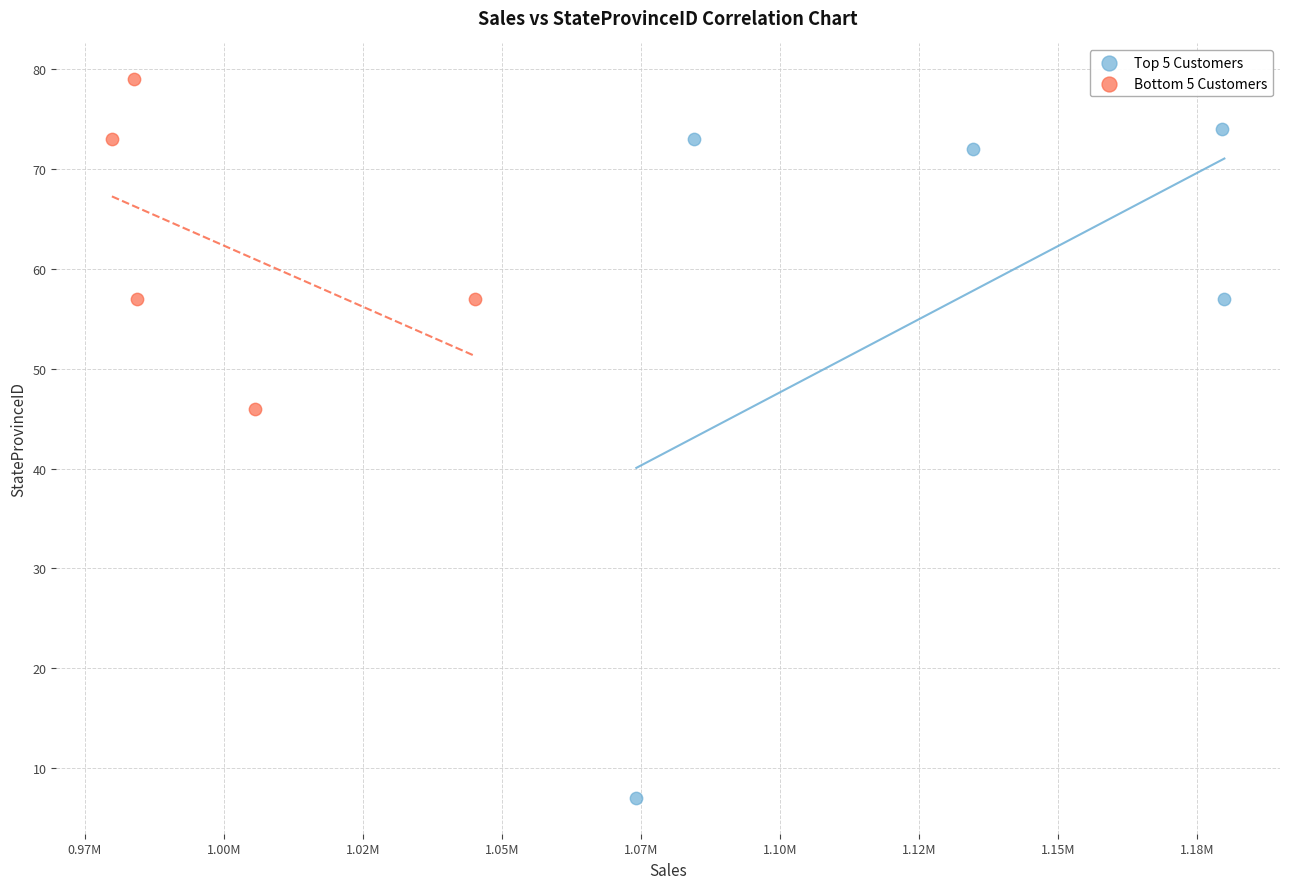

Which series reaches the maximum Y coordinate?

Bottom 5 Customers